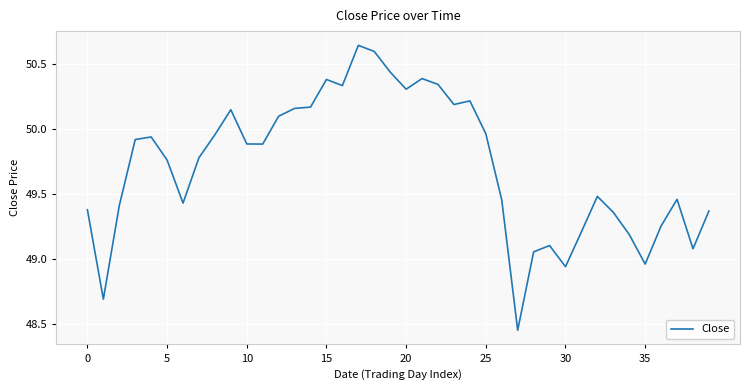

What is the label of the 2nd point from the right?

38